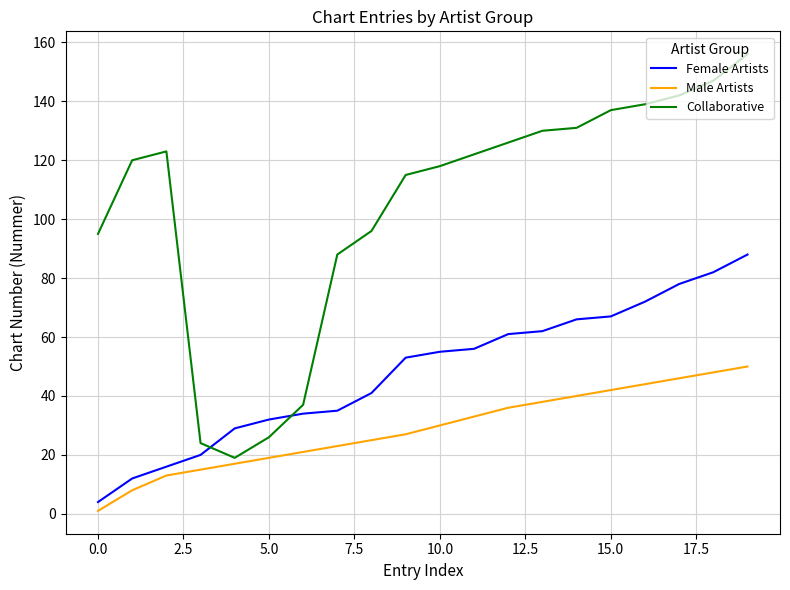

Which series has the largest range (max minus min)?

Collaborative